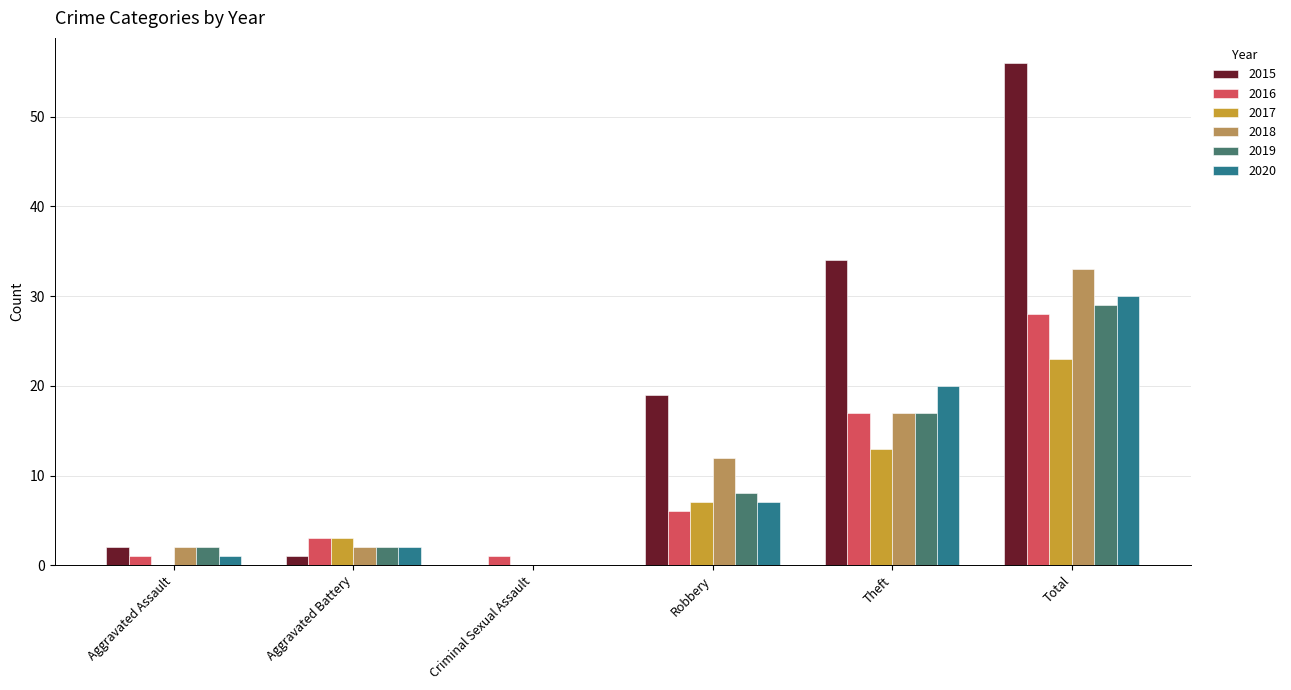

The 2017 series shows 0 at Criminal Sexual Assault. True or false?

True